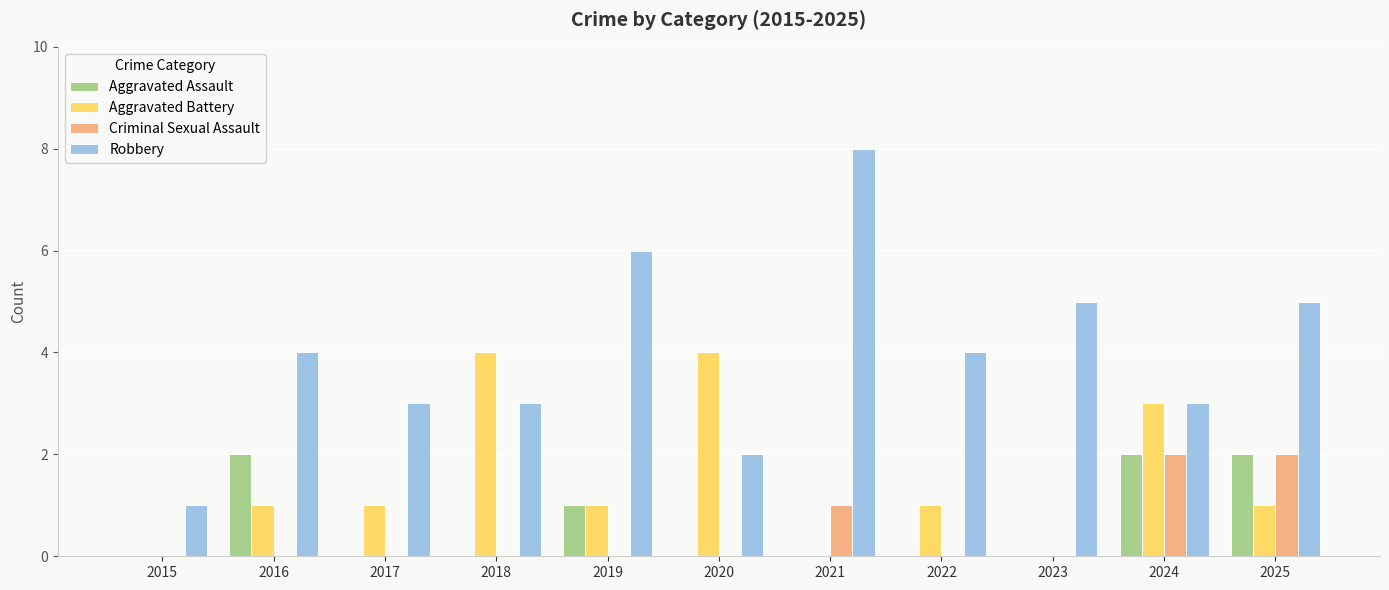

Reading left to right, transcribe all the data shown in this chart.

Aggravated Assault: 2015=0	2016=2	2017=0	2018=0	2019=1	2020=0	2021=0	2022=0	2023=0	2024=2	2025=2
Aggravated Battery: 2015=0	2016=1	2017=1	2018=4	2019=1	2020=4	2021=0	2022=1	2023=0	2024=3	2025=1
Criminal Sexual Assault: 2015=0	2016=0	2017=0	2018=0	2019=0	2020=0	2021=1	2022=0	2023=0	2024=2	2025=2
Robbery: 2015=1	2016=4	2017=3	2018=3	2019=6	2020=2	2021=8	2022=4	2023=5	2024=3	2025=5